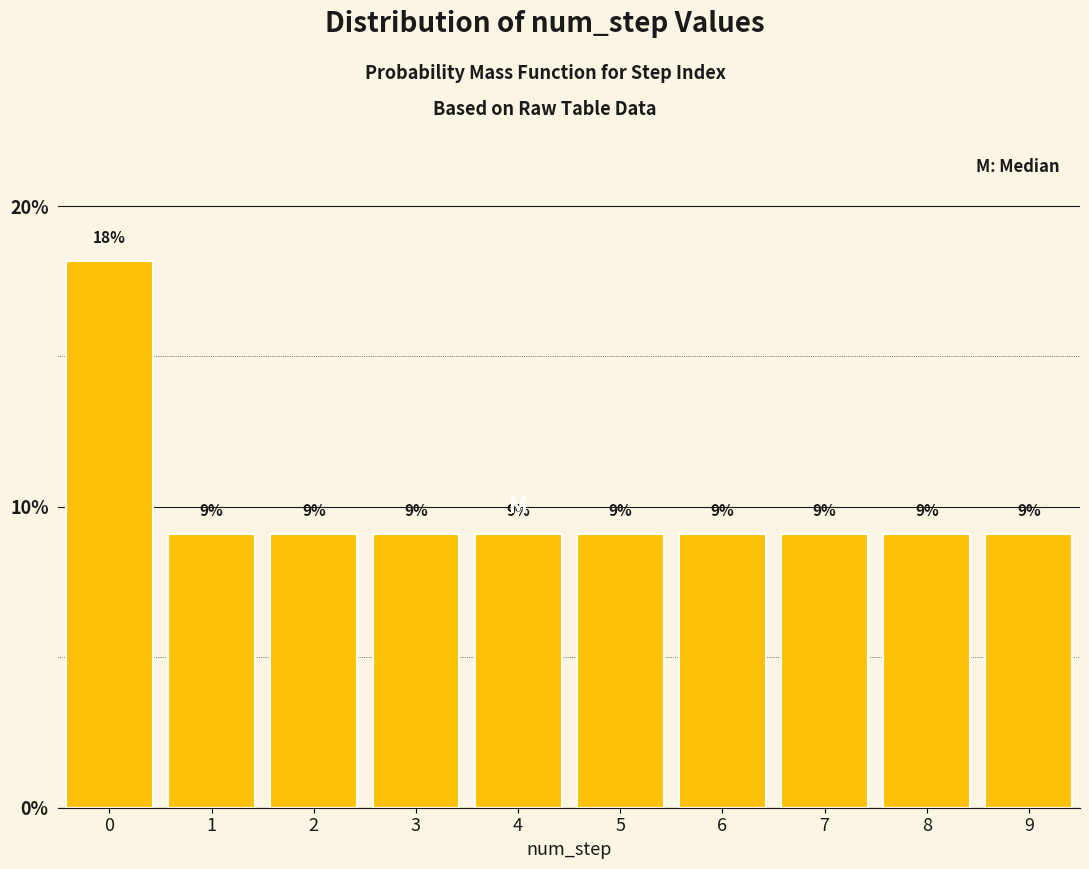

How many bars are there in total?

10